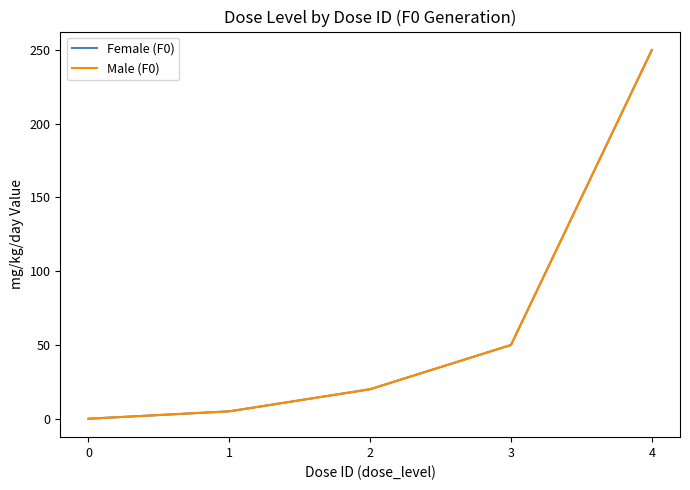

Does the chart have visible grid lines?

No